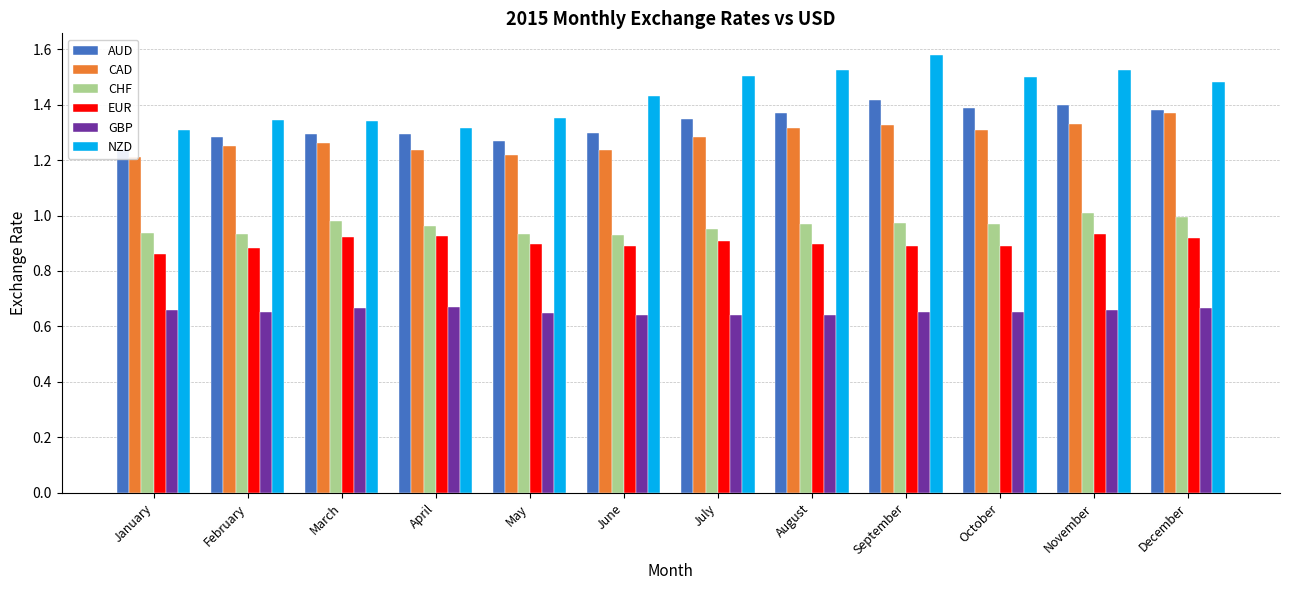

How many bars are there in total?

72